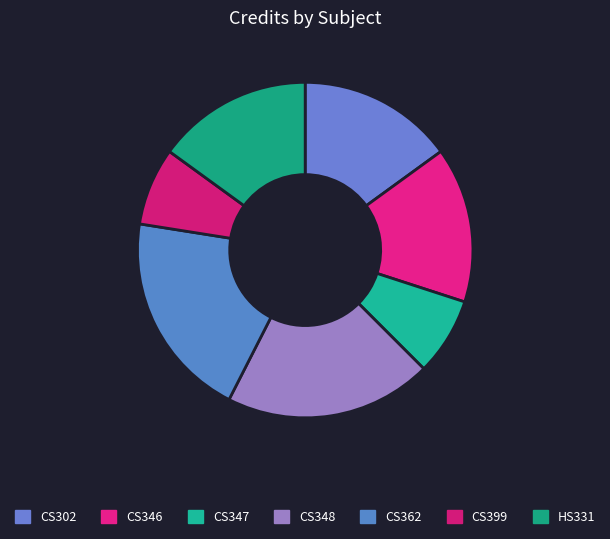

How many segments does this pie chart have?

7